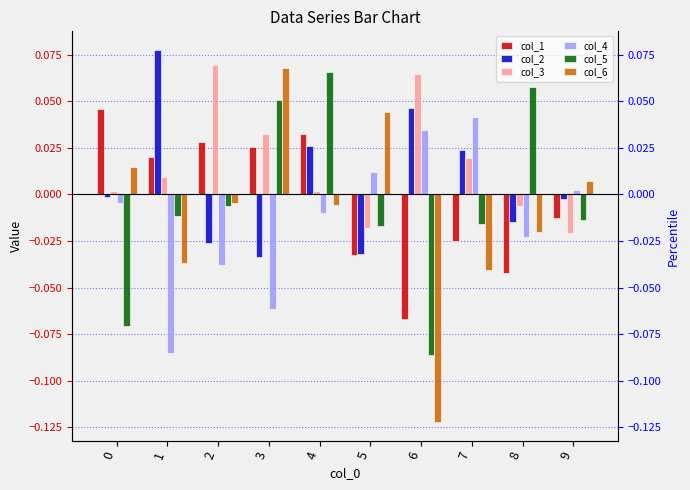

What is the maximum value for col_3?

0.1